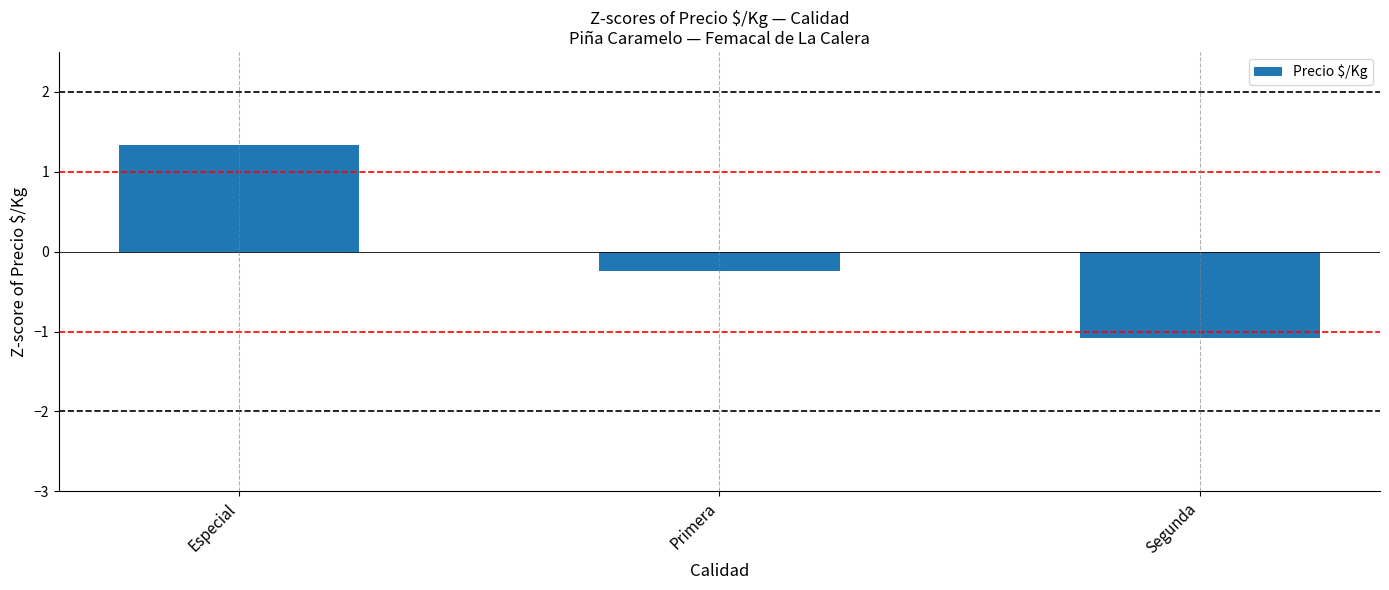

What position from the right is Segunda?

1